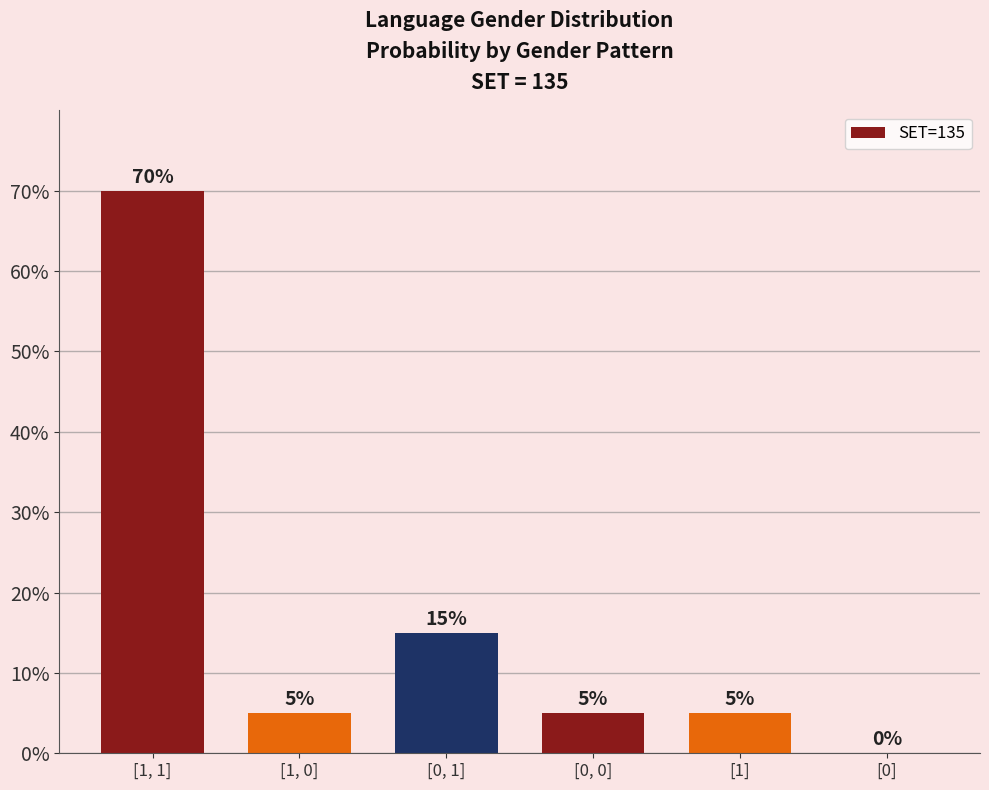

What is the maximum value shown in the chart?

70